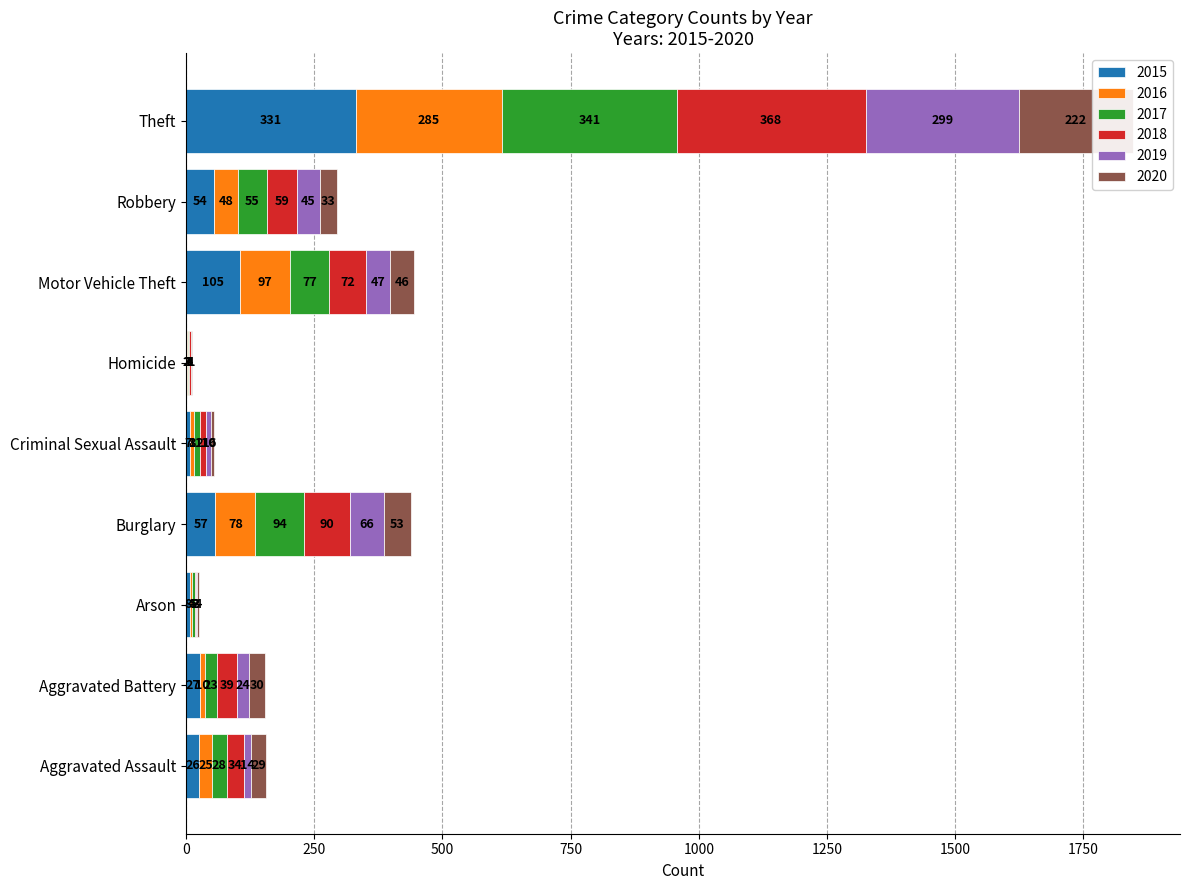

Reading left to right, list all the values displayed in this chart.

2015: 26	27	8	57	7	2	105	54	331
2016: 25	10	4	78	8	2	97	48	285
2017: 28	23	5	94	12	1	77	55	341
2018: 34	39	2	90	11	4	72	59	368
2019: 14	24	3	66	10	1	47	45	299
2020: 29	30	4	53	6	1	46	33	222